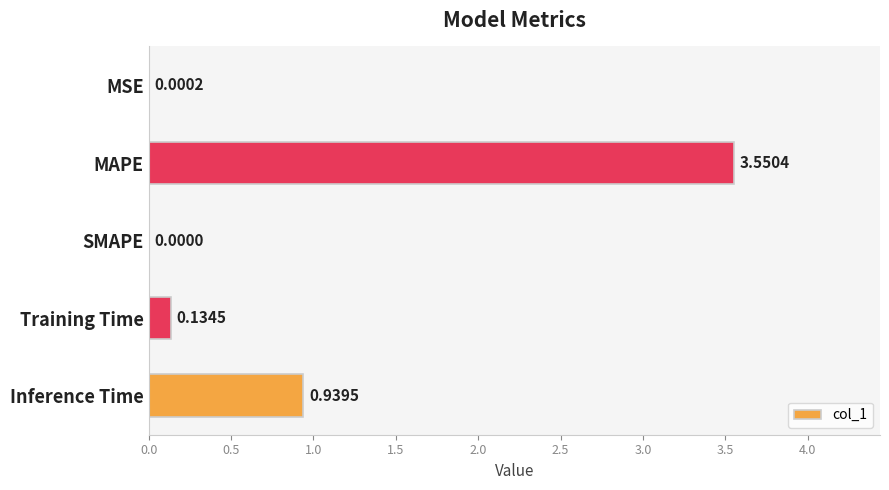

At which category does the chart reach its peak across all series?

MAPE